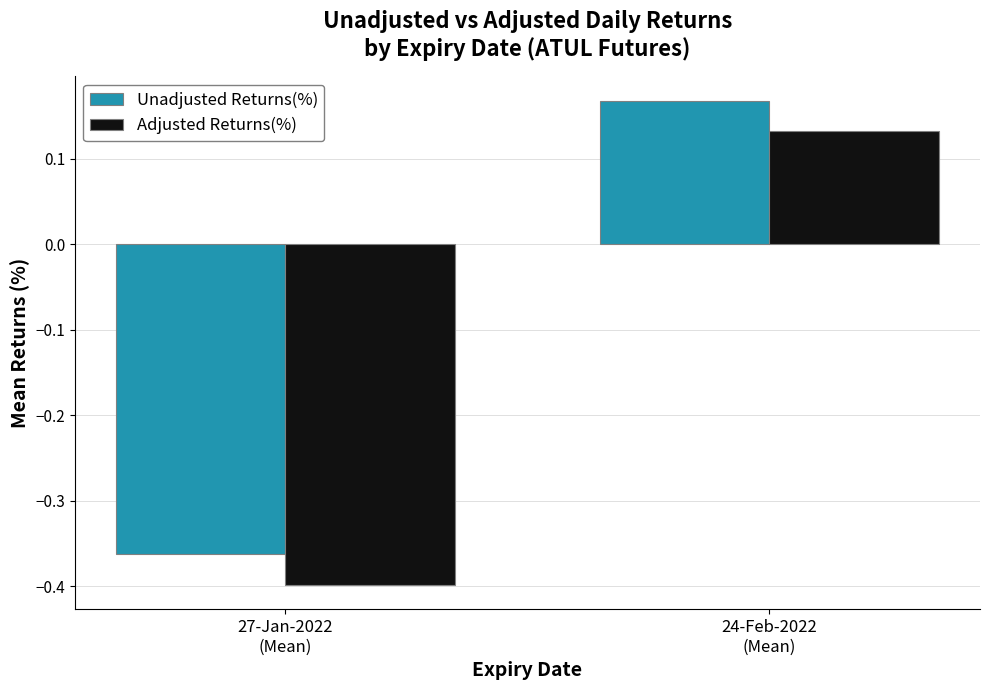

Are the bars horizontal?

No